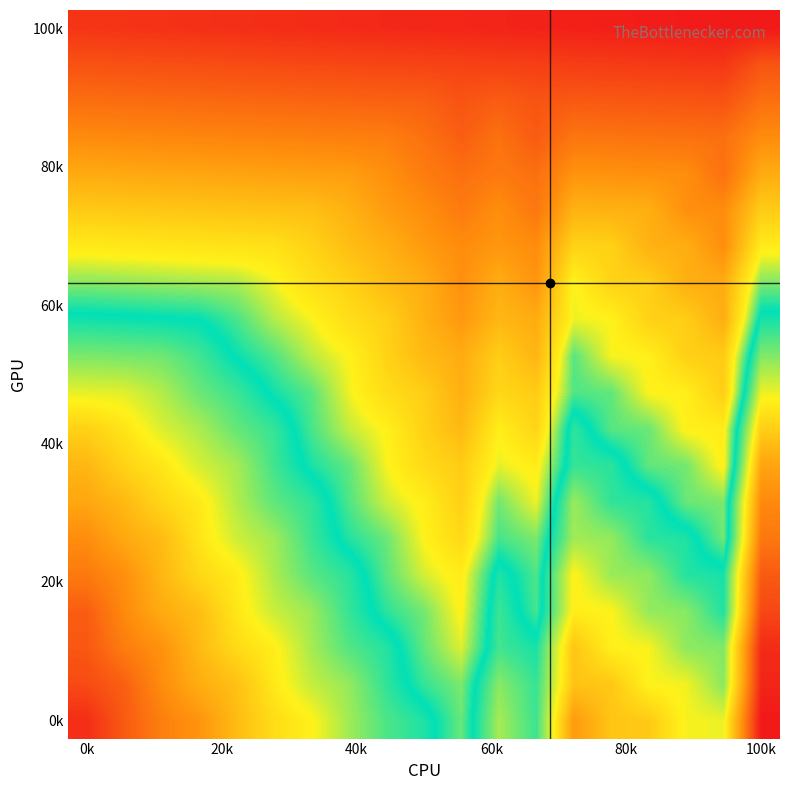

What is the greatest value displayed?

289